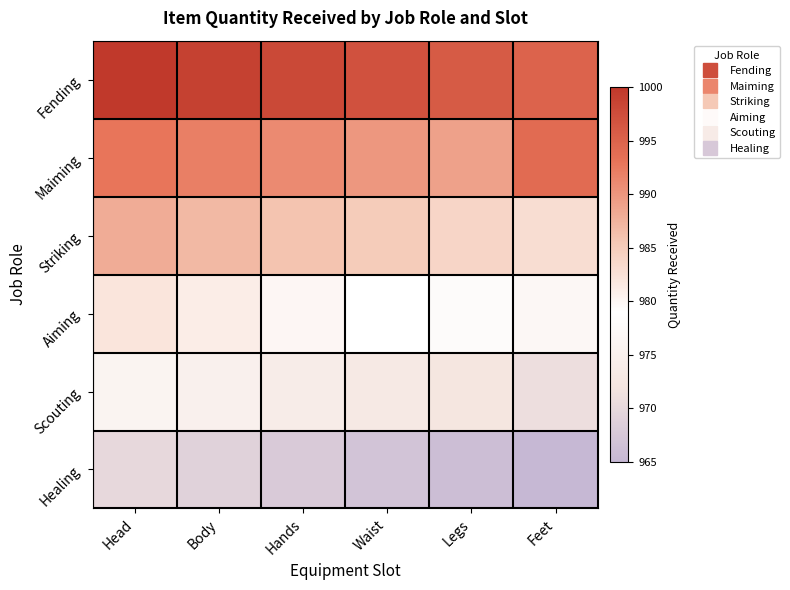

What is the difference between the highest and lowest values at Waist?

30